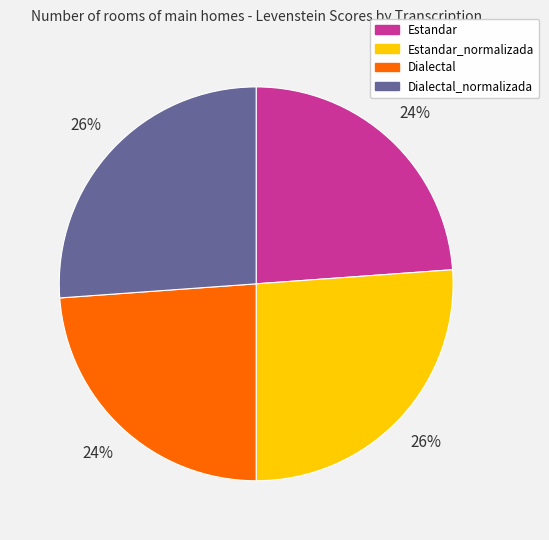

Combined, do Dialectal and Estandar account for over 50%?

No